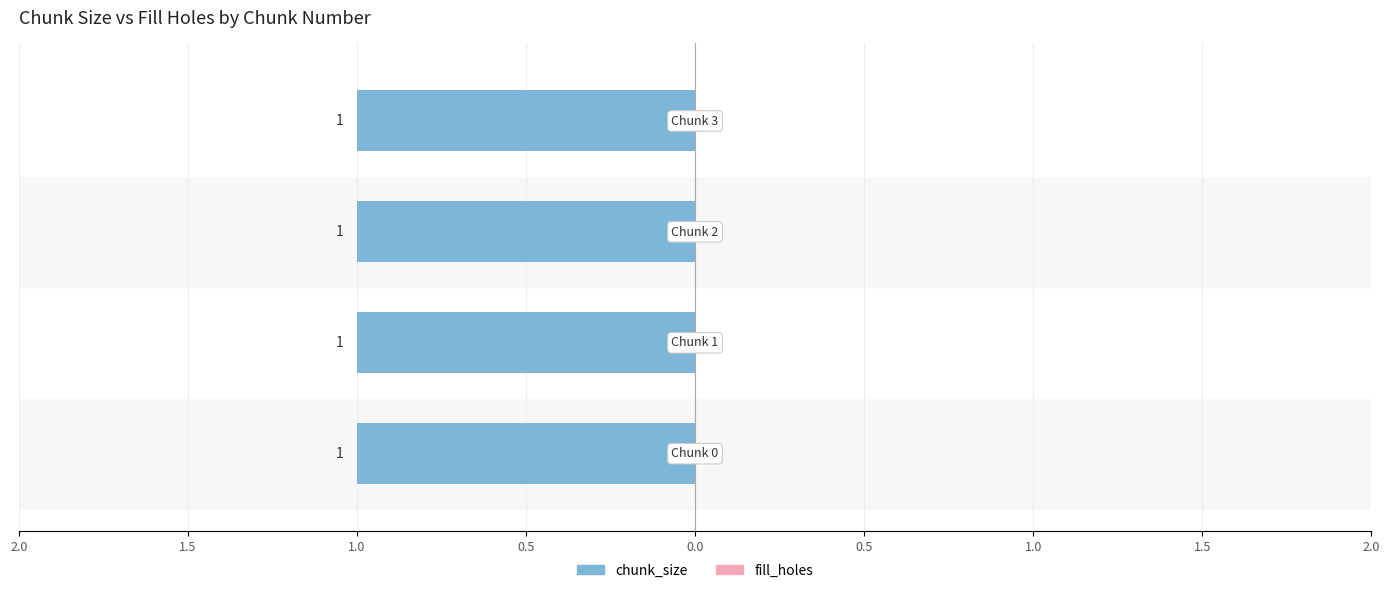

What is the total value across all series at Chunk 3?

1